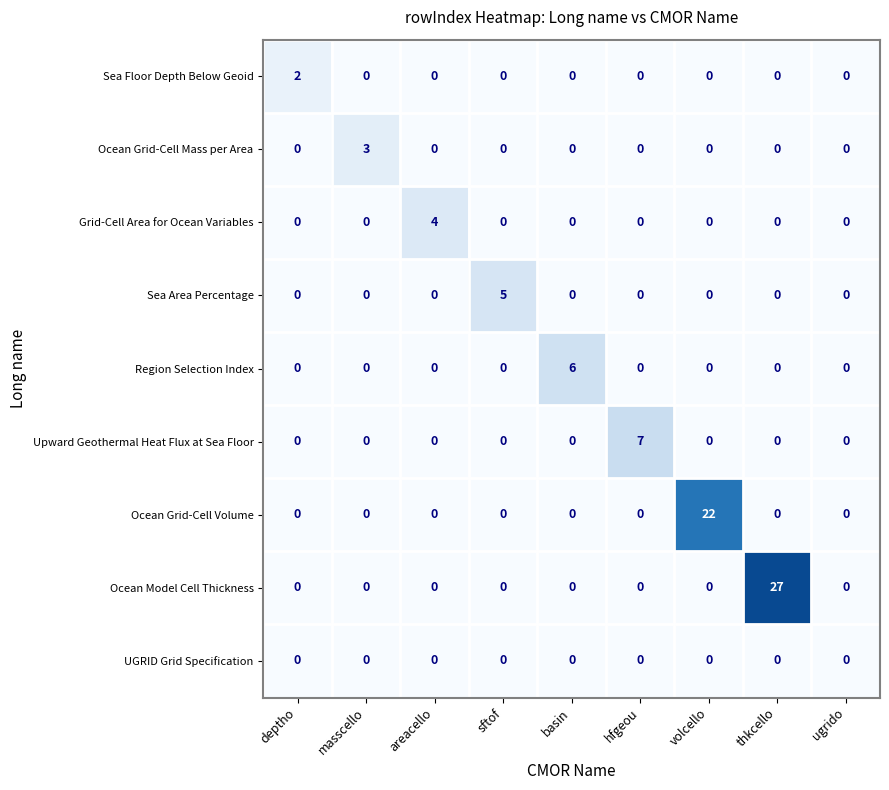

What is the spread (max minus min) of values at sftof?

5